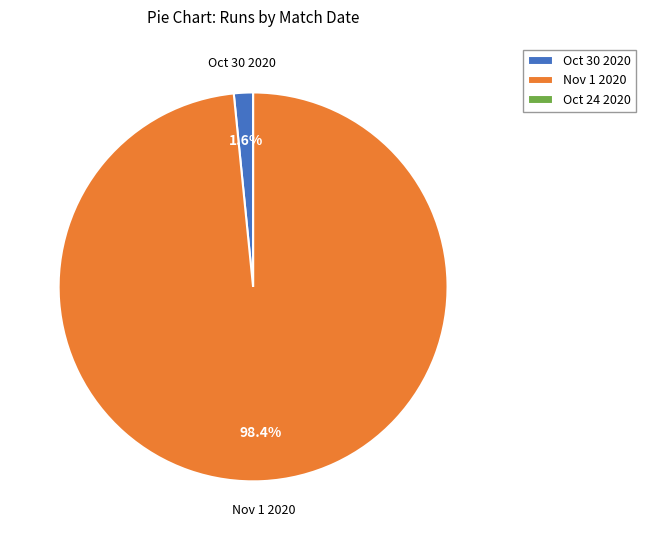

Do Oct 30 2020 and Nov 1 2020 together represent more than half of the pie?

Yes